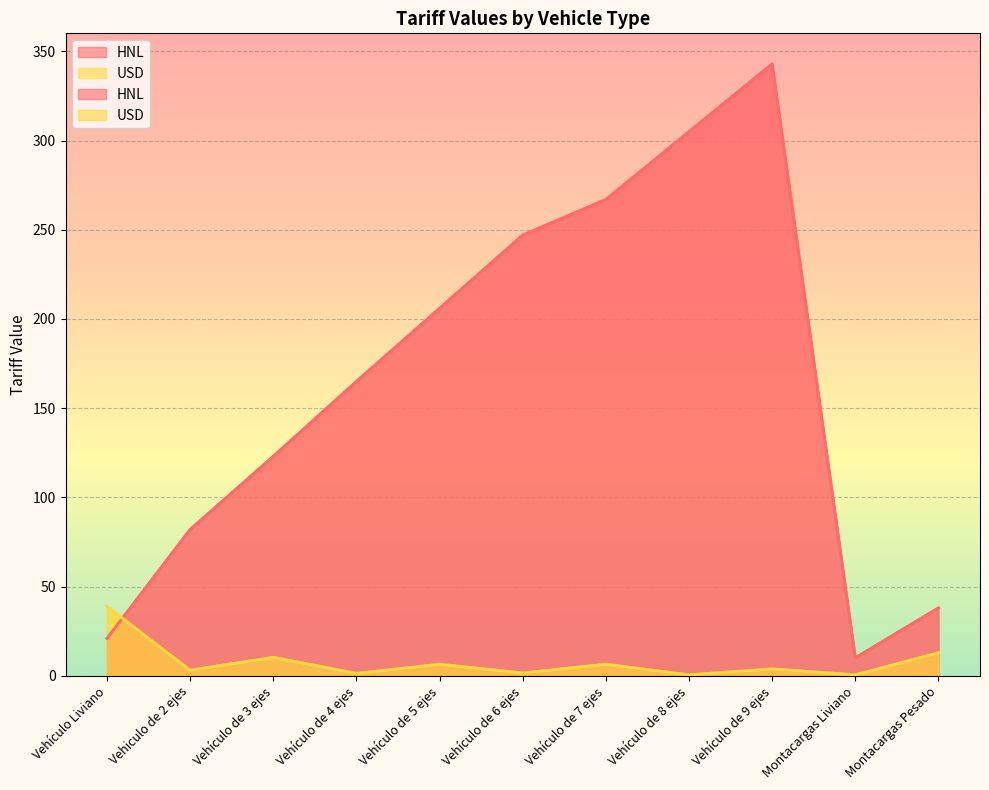

In HNL, how many points are higher than both neighbors (excluding endpoints)?

1